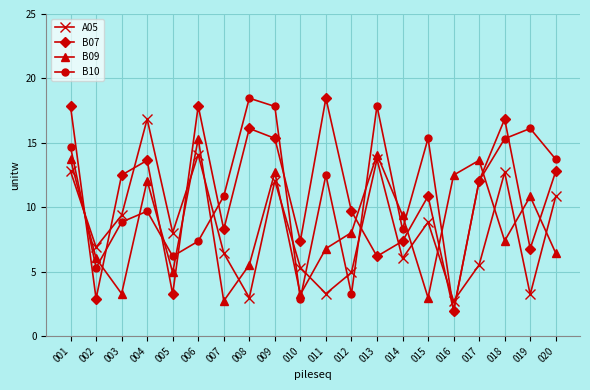

True or false: B10 has more than 1 interior local peaks.

True